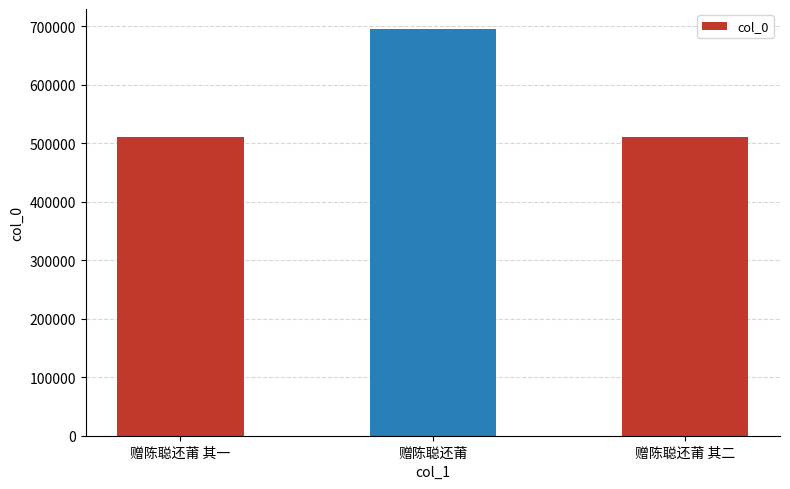

What position from the left is 赠陈聪还莆?

2